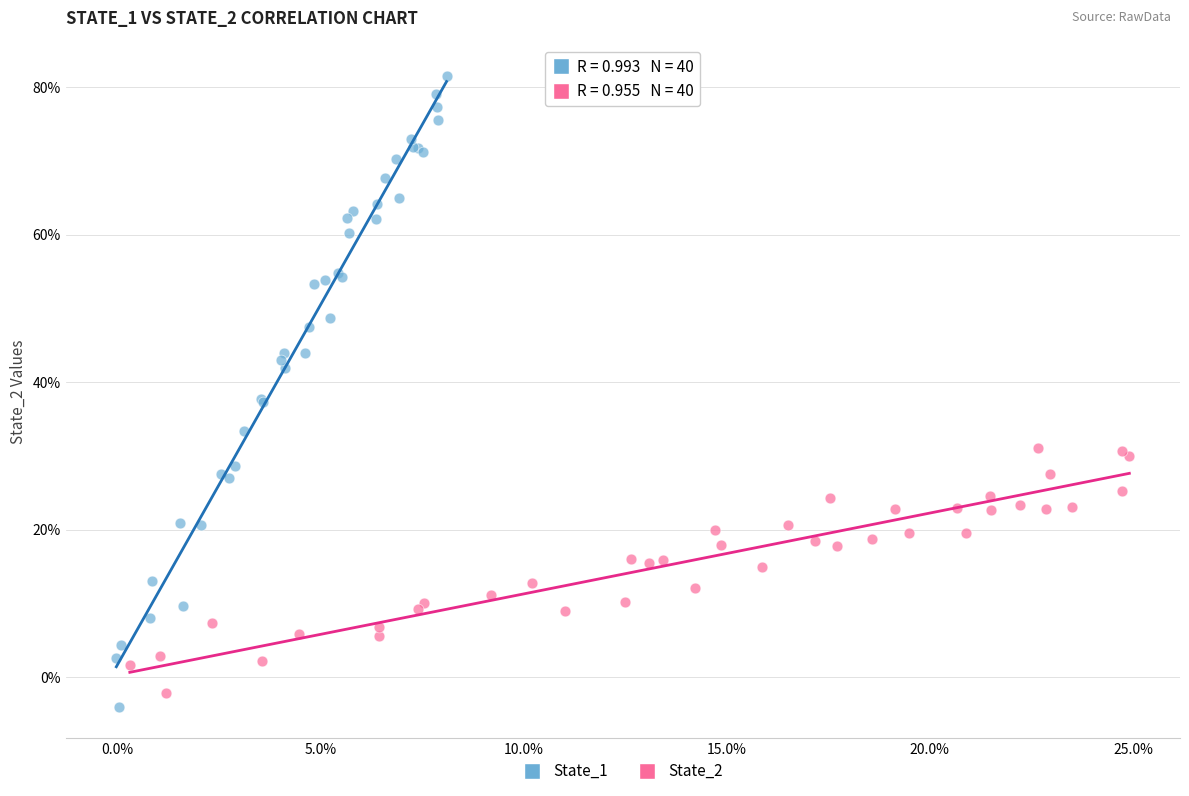

What are all the series names shown in the legend?

State_1, State_2